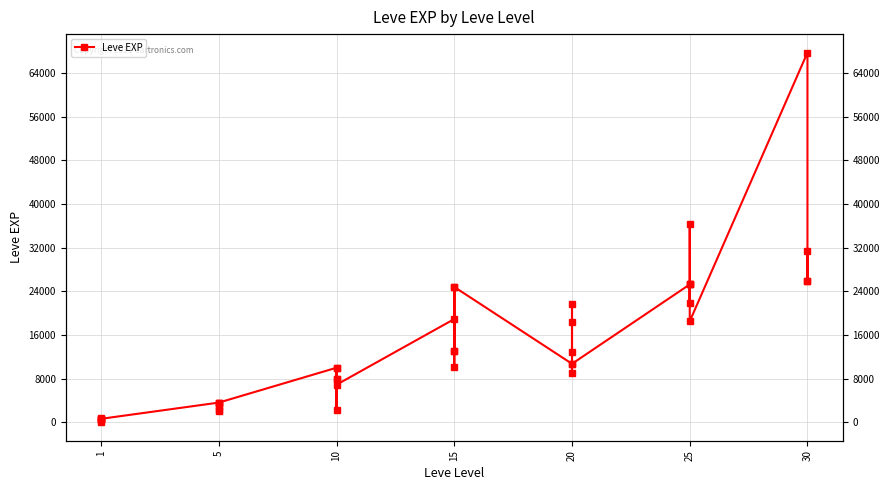

How many points are lower than both their immediate neighbors (excluding endpoints)?

12